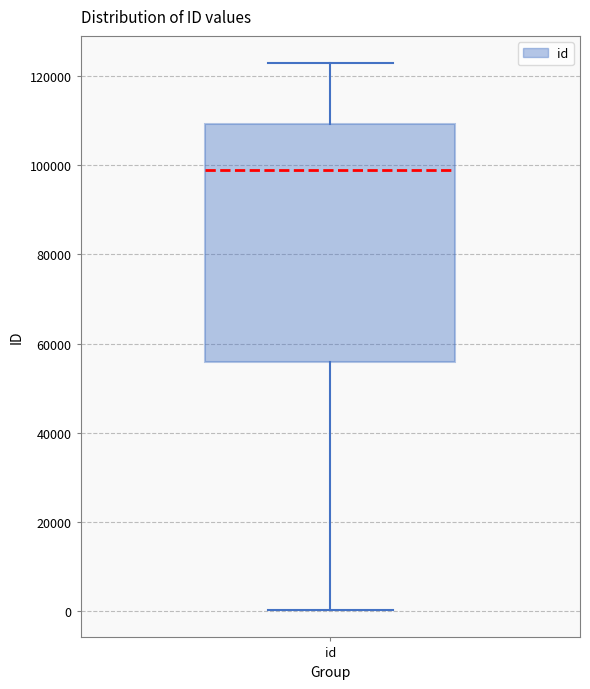

Read this box plot against the y-axis: the position of the median line, the range covered by the box, and the ends of both whiskers. The values are not printed on the chart, so give them approximately, as read against the axis.

median 98000, box 56000 to 110000, whiskers 0 to 122000